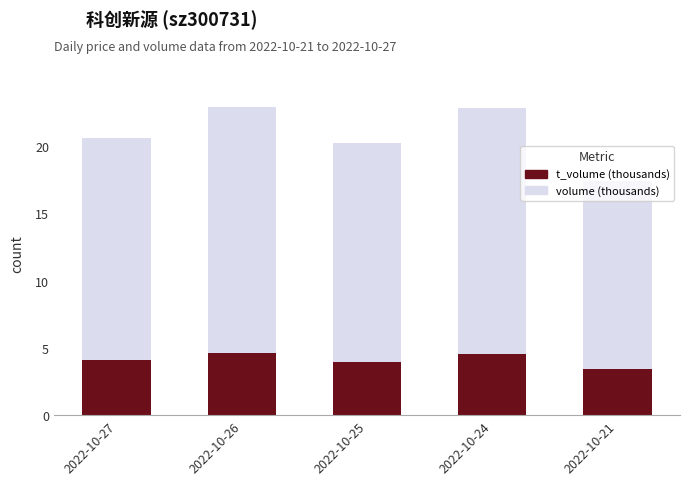

True or false: t_volume (thousands) has a value of 4.1 at 2022-10-27.

True